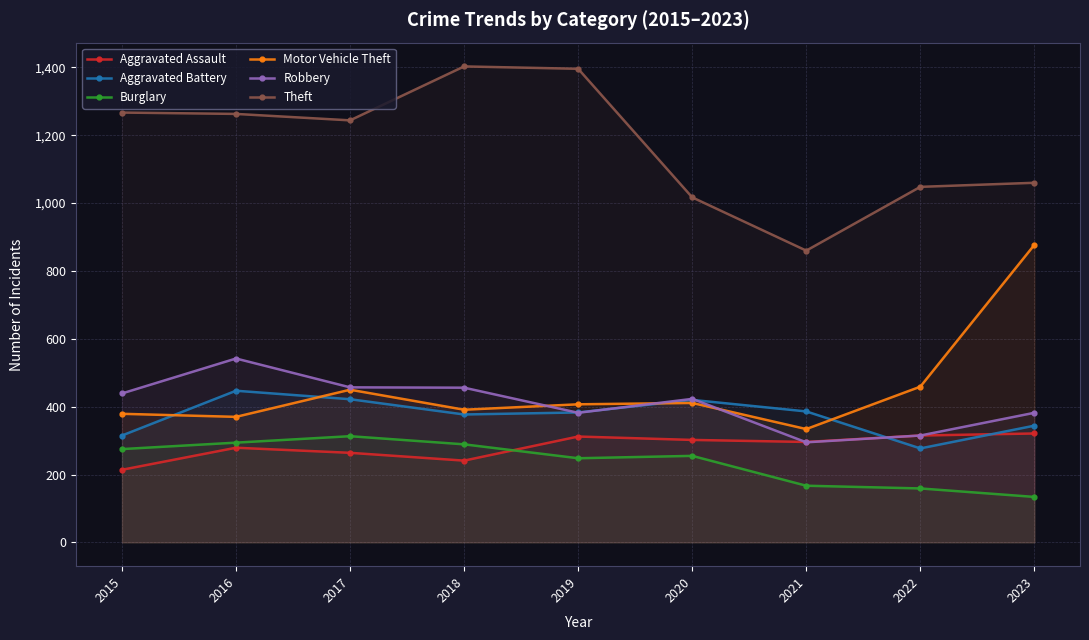

How many series are shown in this chart?

6